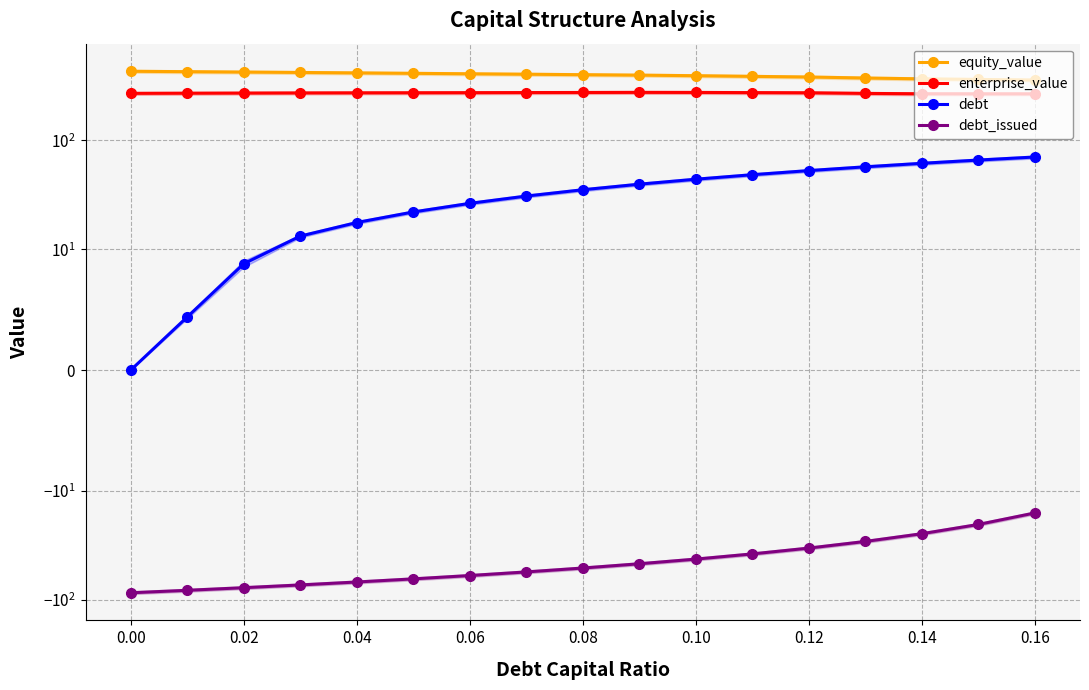

Reading right to left, extract all data points from this chart.

equity_value: 358.9	363.5	368.0	374.5	382.6	387.9	393.3	398.0	401.8	405.8	409.5	413.4	417.4	421.2	424.8	428.4	432.0
enterprise_value: 268.0	268.1	268.3	270.4	274.0	275.0	276.0	276.3	275.7	275.3	274.6	274.1	273.7	273.1	272.3	271.5	270.7
debt: 70.4	66.0	61.6	57.2	52.8	48.4	44.0	39.6	35.2	30.8	26.4	22.0	17.6	13.2	8.8	4.4	0.0
debt_issued: -15.9	-20.3	-24.7	-29.1	-33.5	-37.9	-42.3	-46.7	-51.1	-55.5	-59.9	-64.3	-68.7	-73.1	-77.5	-81.9	-86.3